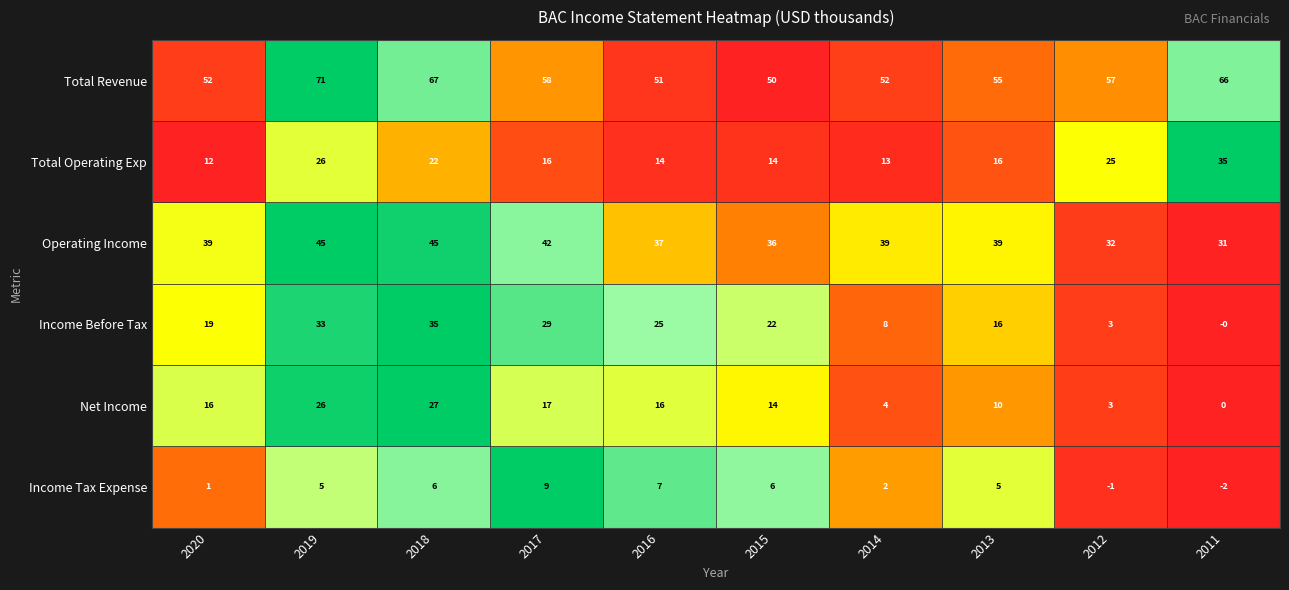

How many data points in Income Before Tax are less than 22?

5